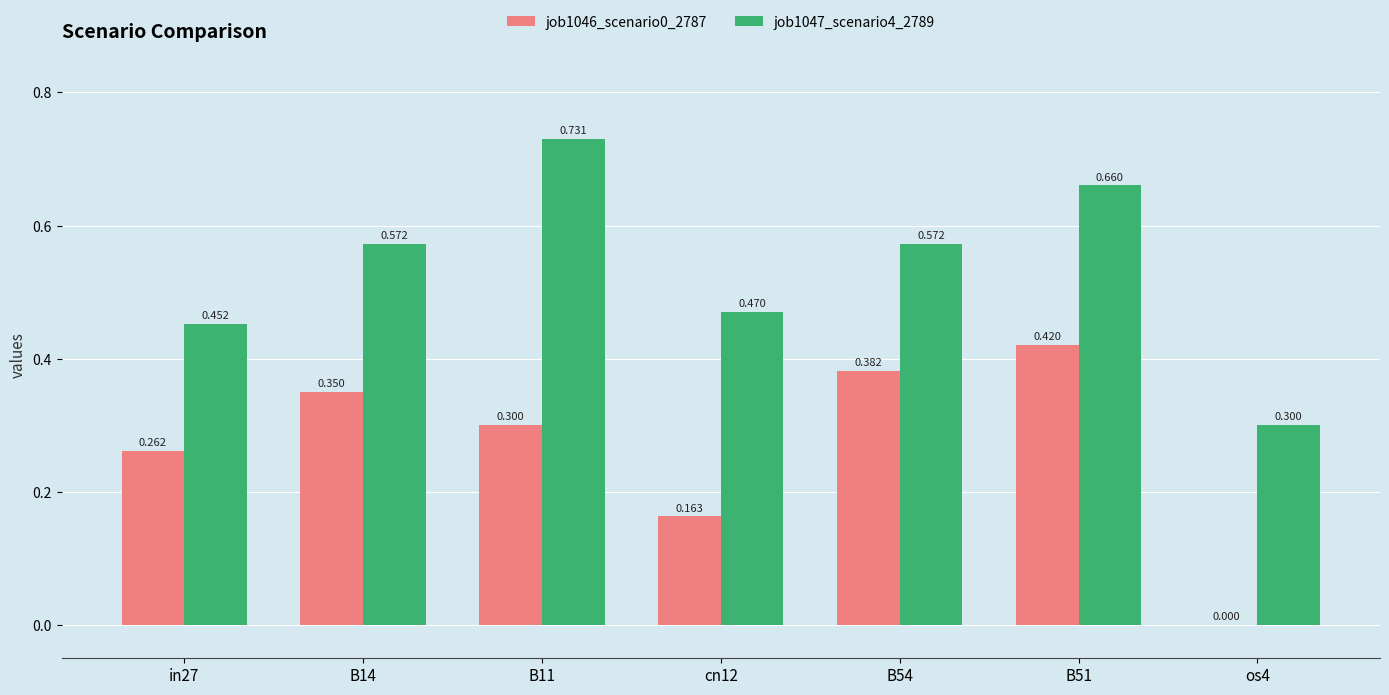

Is the value of job1046_scenario0_2787 at B51 greater than the value of job1047_scenario4_2789 at B14?

No